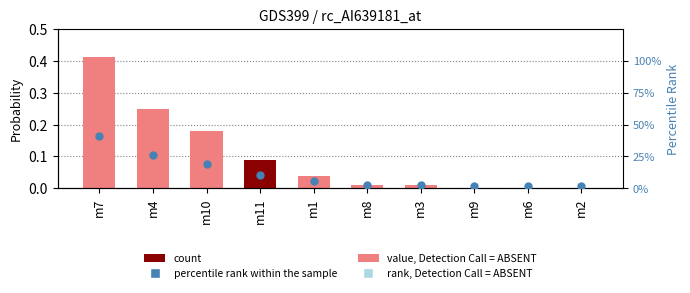

Which series reaches the minimum Y coordinate?

Probability